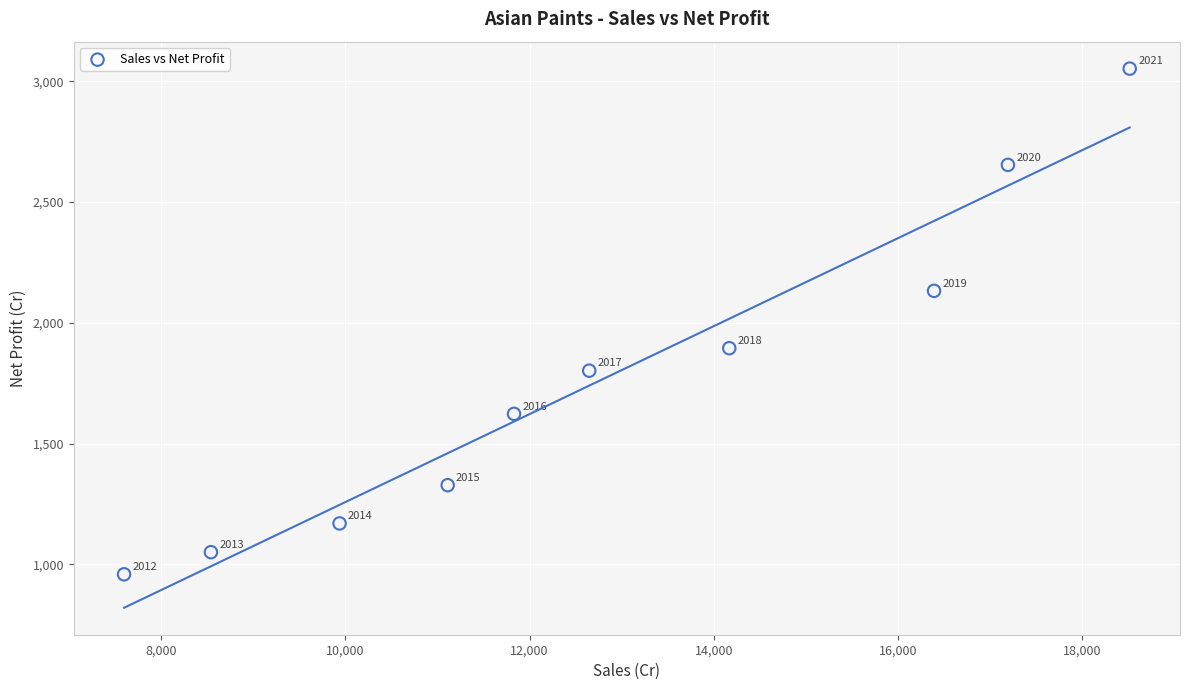

What Y value in the scatter plot is closest to 2005?

1894.8